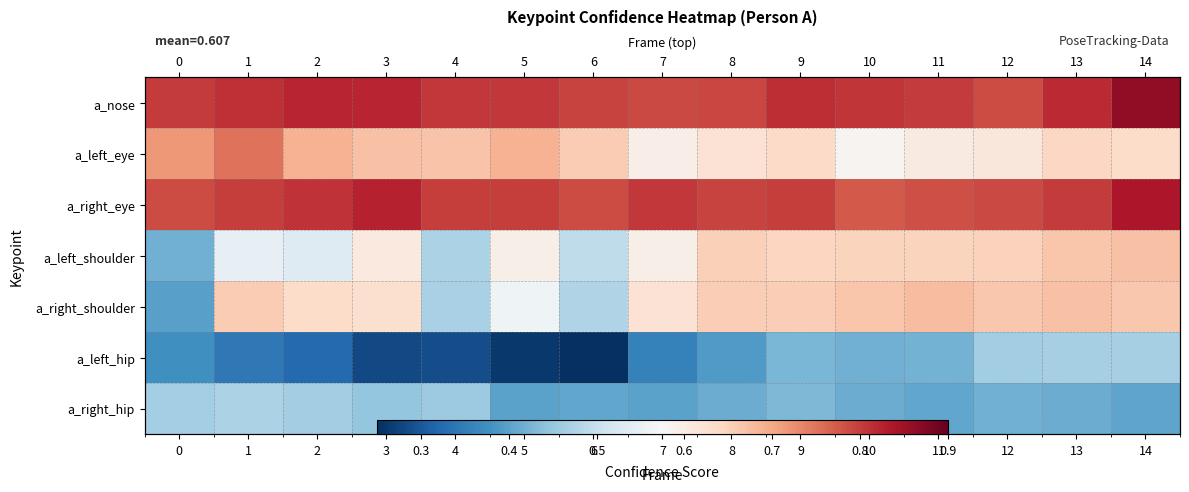

Which series has the largest total across all categories?

a_nose